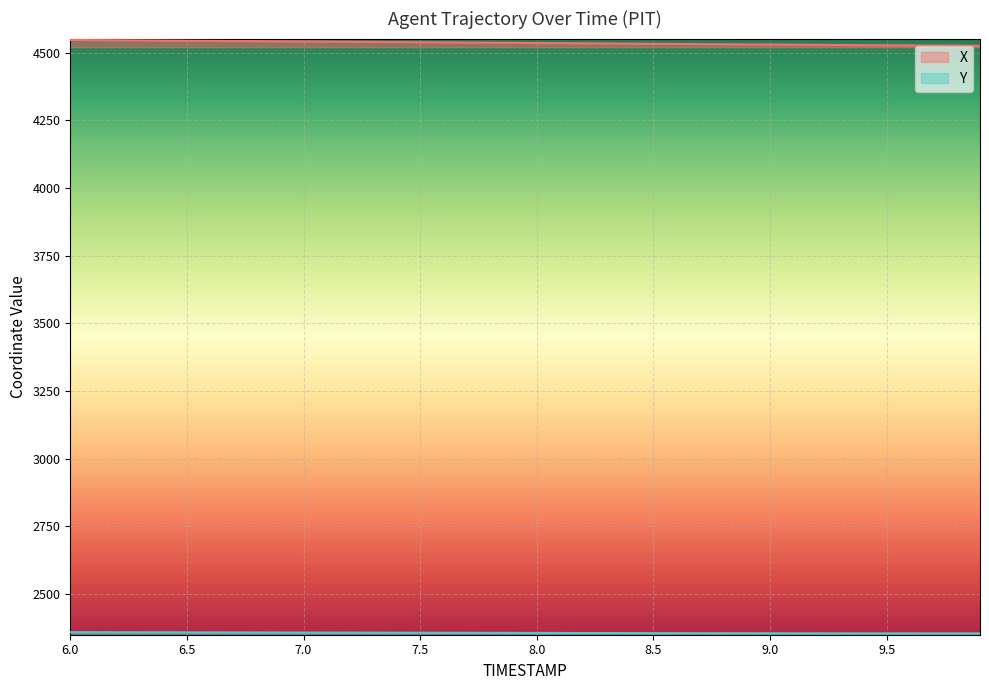

What is the label of the 34th point from the right?

6.6